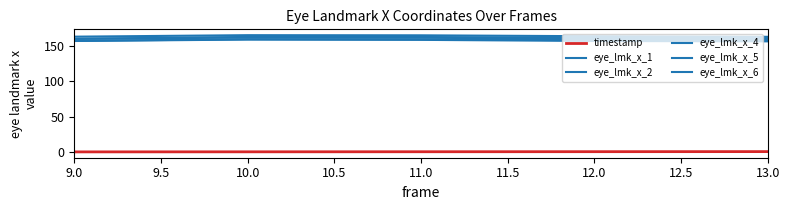

True or false: eye_lmk_x_1 and timestamp intersect in this chart.

False